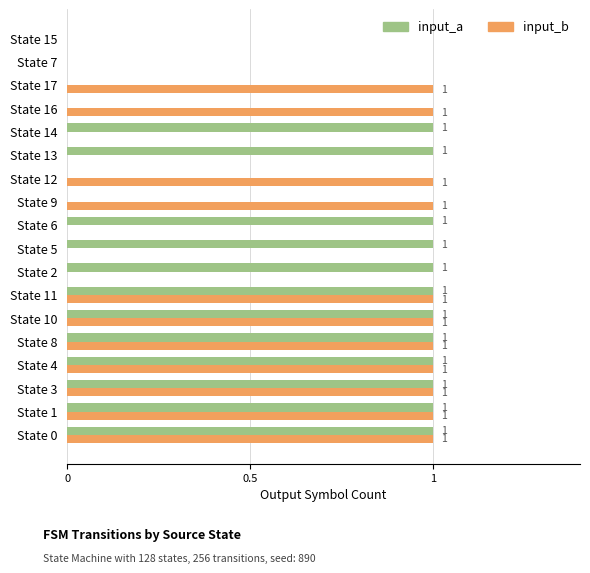

True or false: input_a has a value of 2 at State 8.

False